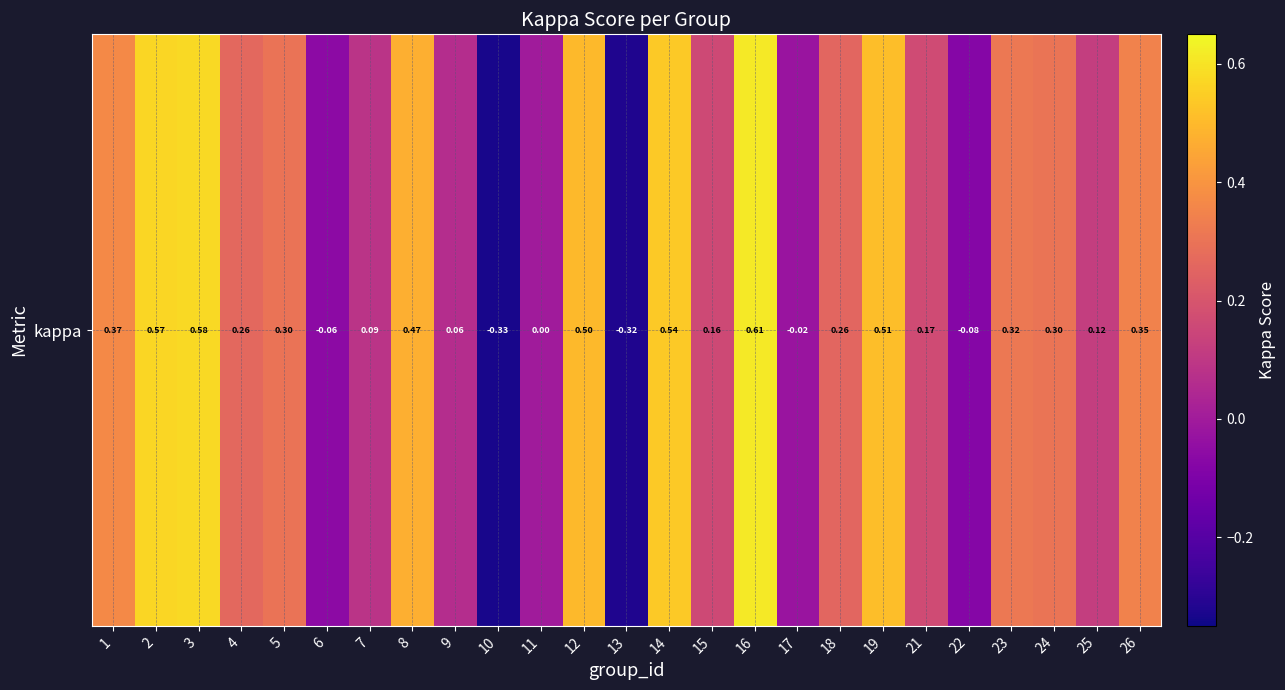

What is the sum of all values?

5.7